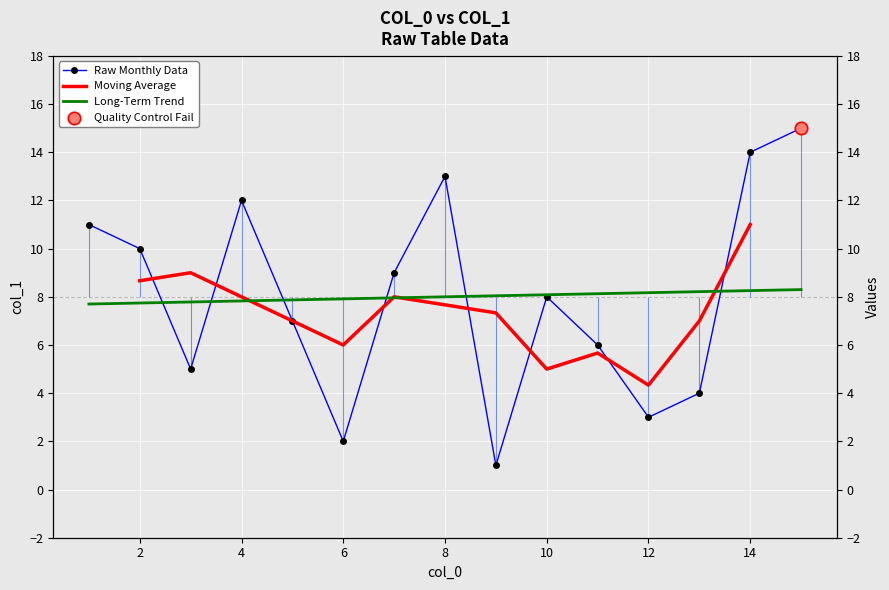

Which has a higher value, 11 or 9?

11